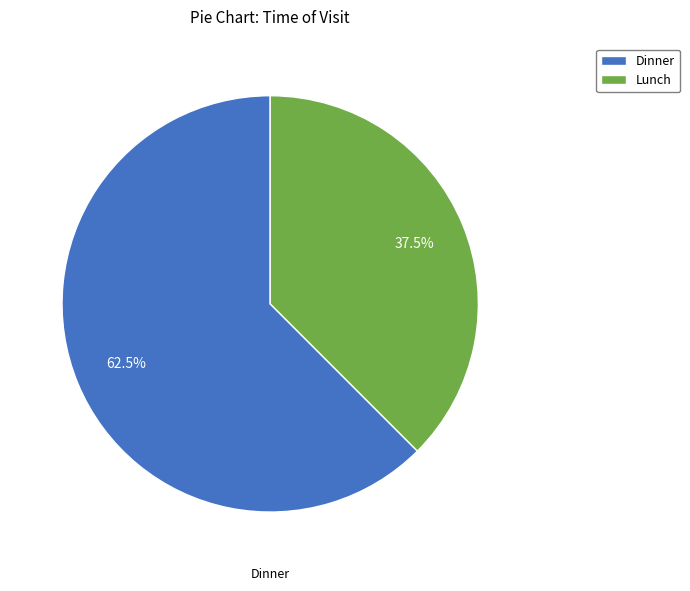

What is the largest slice in the pie chart?

Dinner